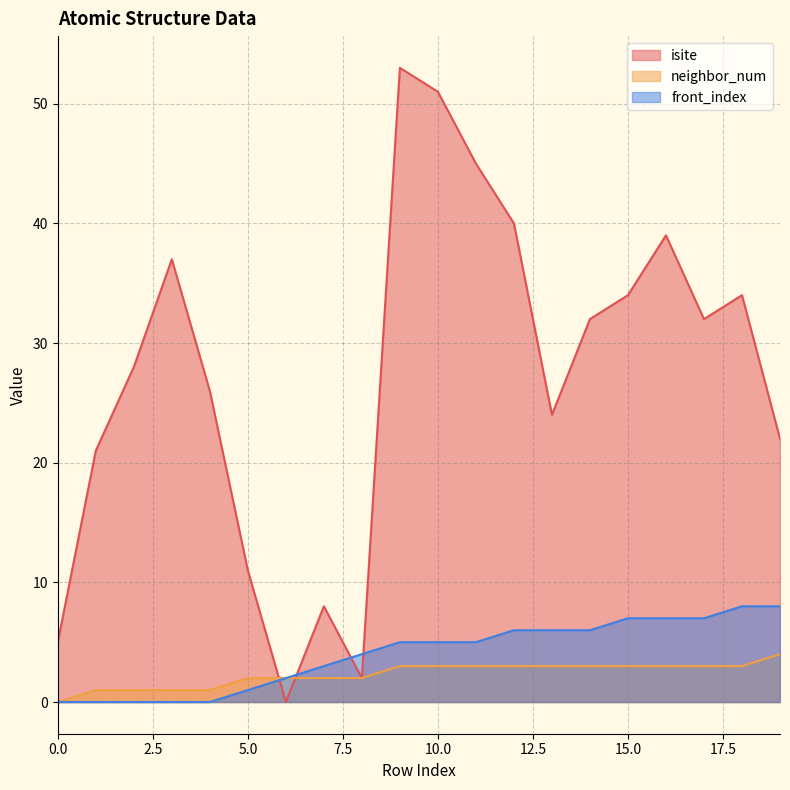

Where does the neighbor_num series first go above 3?

19